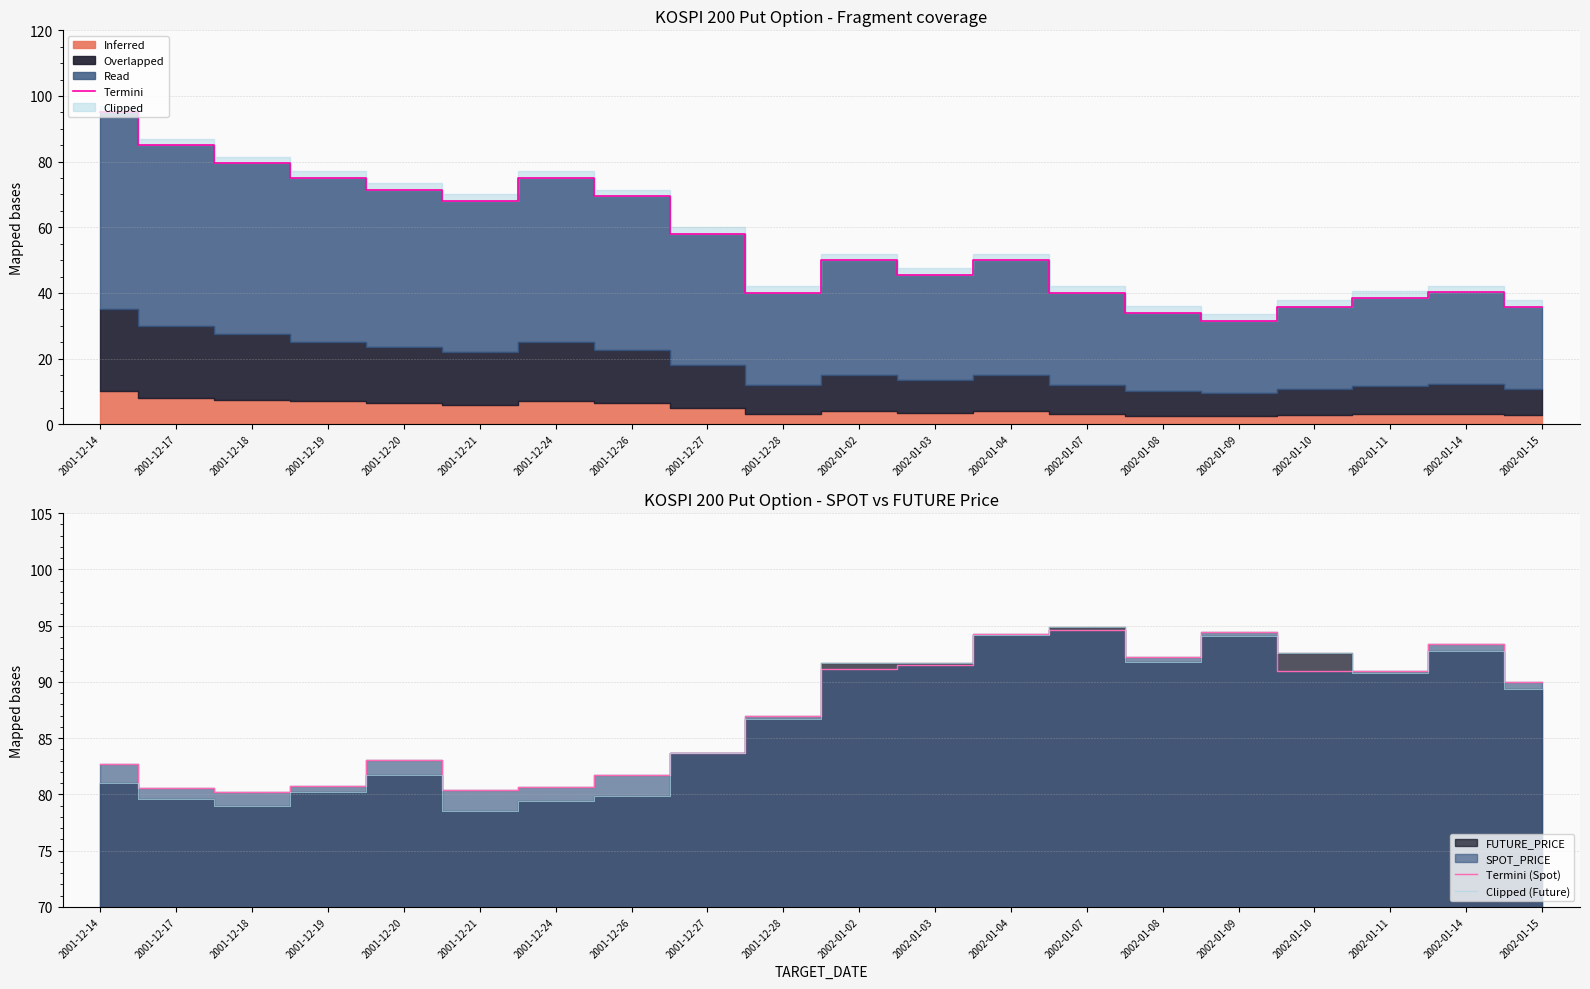

At which category does Termini reach its first local peak?

2001-12-24